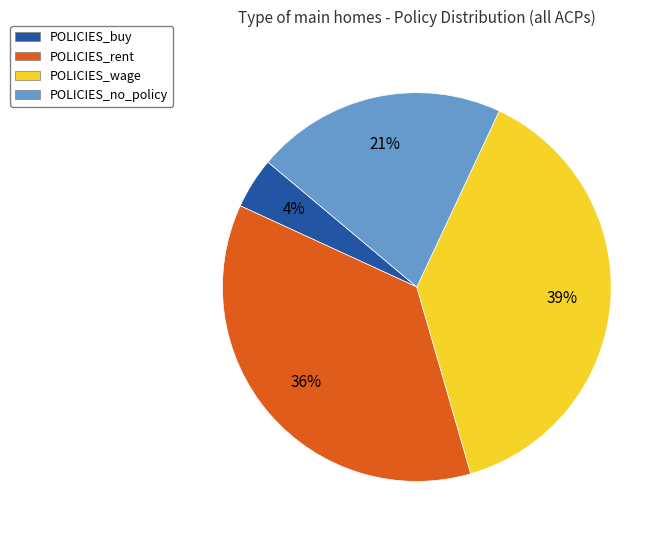

Do POLICIES_wage and POLICIES_rent together represent more than half of the pie?

Yes